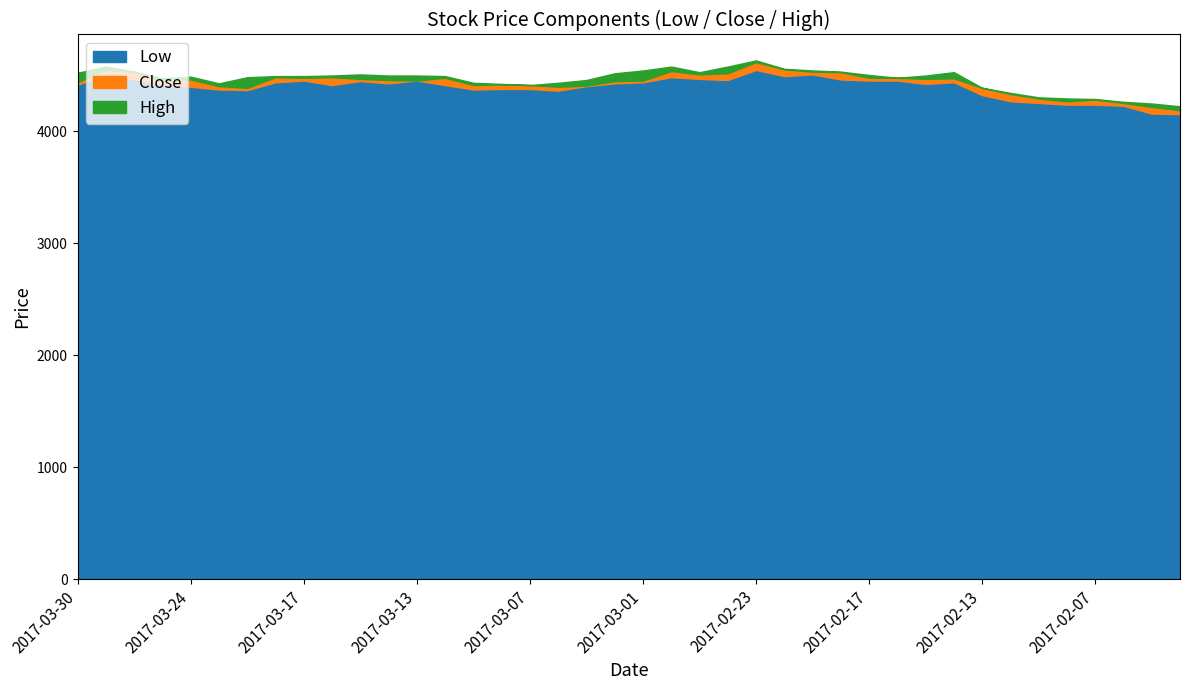

What are all the series names shown in the legend?

Low, Close, High